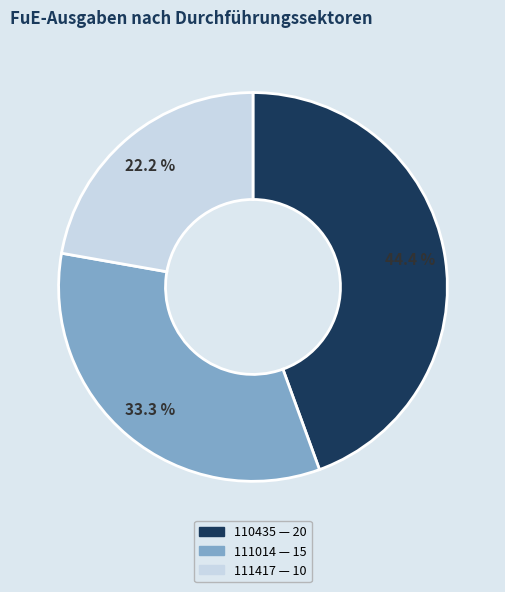

Approximately how many times larger is the value at 111417 compared to 111014?

0.7